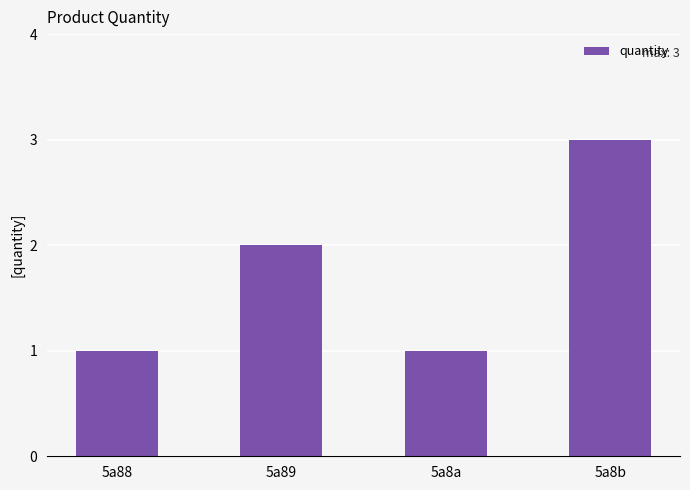

What is the ratio of the value at 5a8a to the value at 5a89?

0.5